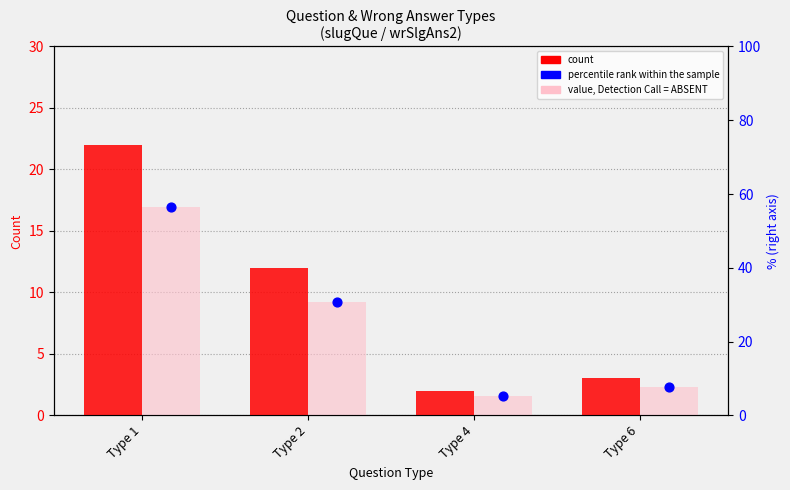

Is the value of value, Detection Call = ABSENT at Type 2 greater than the value of count (question type) at Type 4?

Yes